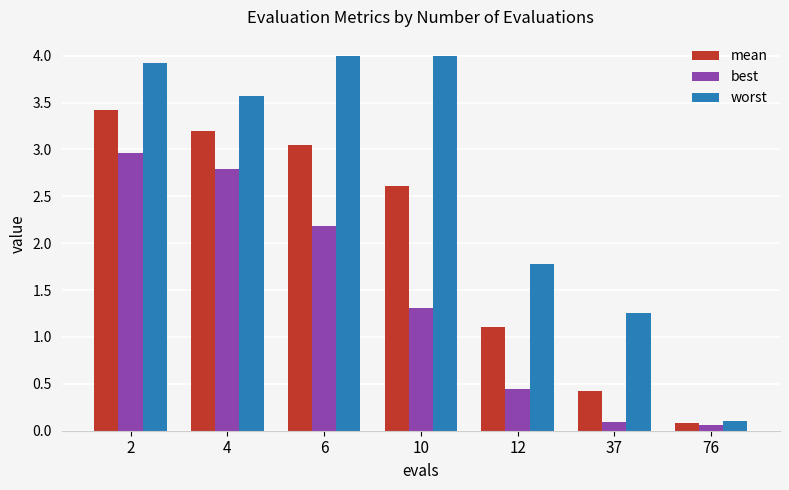

Which series has the widest spread of values?

worst